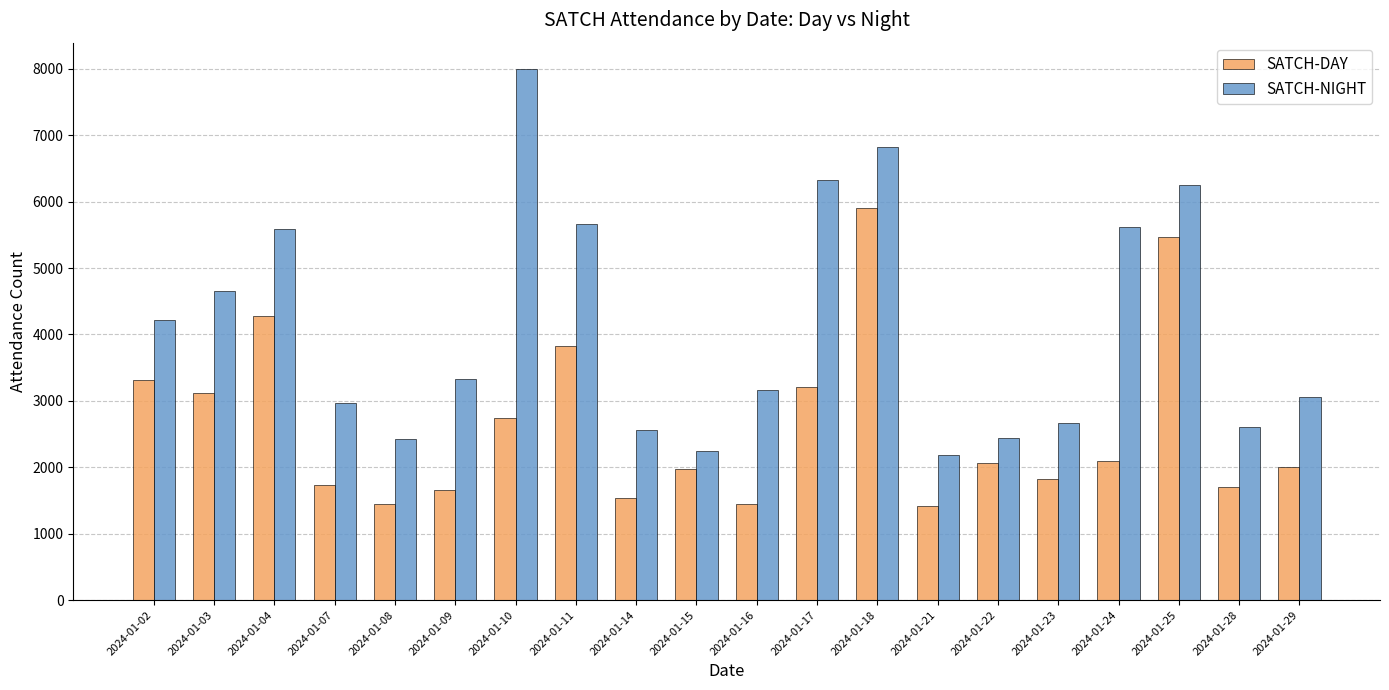

At which label does SATCH-DAY first exceed 2065?

2024-01-02